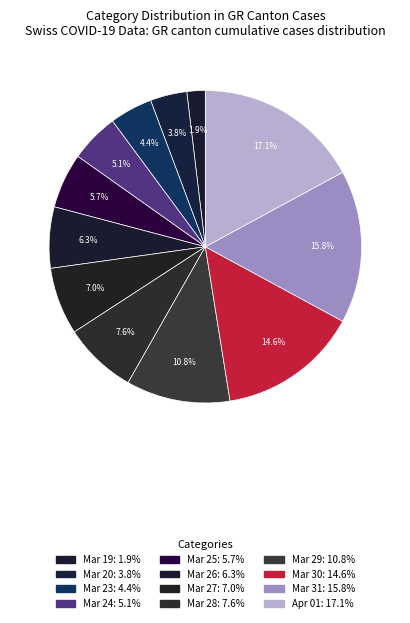

How many segments does this pie chart have?

12